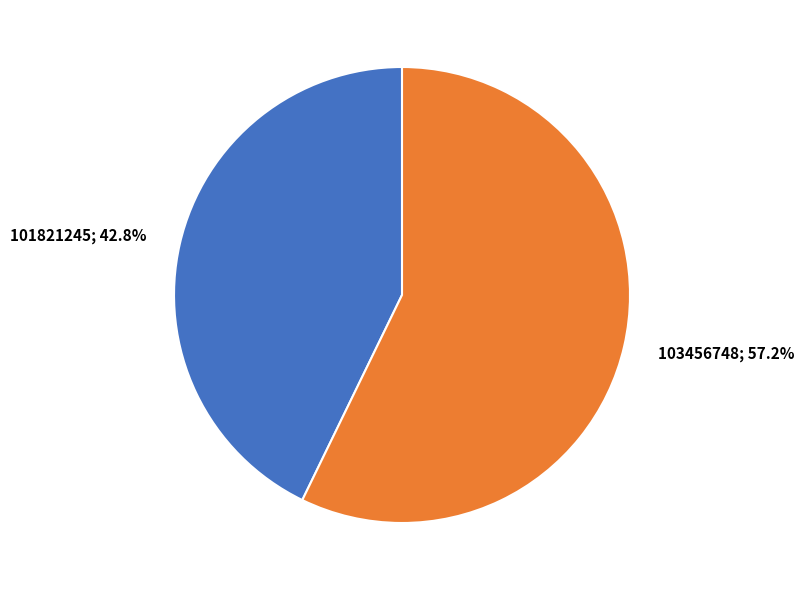

Is there a majority slice in this chart?

Yes